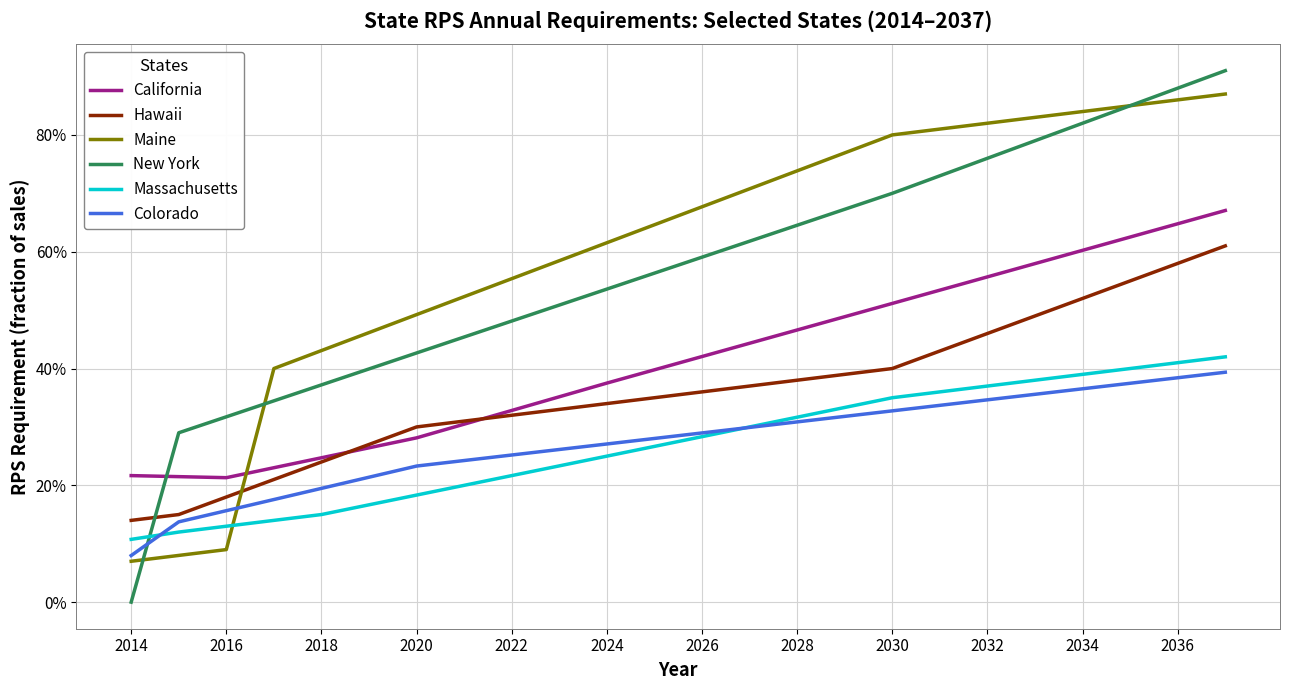

Reading left to right, what are all the values shown in this chart?

California: 0.2	0.2	0.2	0.2	0.2	0.3	0.3	0.3	0.3	0.4	0.4	0.4	0.4	0.4	0.5	0.5	0.5	0.5	0.6	0.6	0.6	0.6	0.6	0.7
Hawaii: 0.1	0.1	0.2	0.2	0.2	0.3	0.3	0.3	0.3	0.3	0.3	0.4	0.4	0.4	0.4	0.4	0.4	0.4	0.5	0.5	0.5	0.6	0.6	0.6
Maine: 0.1	0.1	0.1	0.4	0.4	0.5	0.5	0.5	0.6	0.6	0.6	0.6	0.7	0.7	0.7	0.8	0.8	0.8	0.8	0.8	0.8	0.9	0.9	0.9
New York: 0.0	0.3	0.3	0.3	0.4	0.4	0.4	0.5	0.5	0.5	0.5	0.6	0.6	0.6	0.6	0.7	0.7	0.7	0.8	0.8	0.8	0.8	0.9	0.9
Massachusetts: 0.1	0.1	0.1	0.1	0.1	0.2	0.2	0.2	0.2	0.2	0.2	0.3	0.3	0.3	0.3	0.3	0.3	0.4	0.4	0.4	0.4	0.4	0.4	0.4
Colorado: 0.1	0.1	0.2	0.2	0.2	0.2	0.2	0.2	0.3	0.3	0.3	0.3	0.3	0.3	0.3	0.3	0.3	0.3	0.3	0.4	0.4	0.4	0.4	0.4